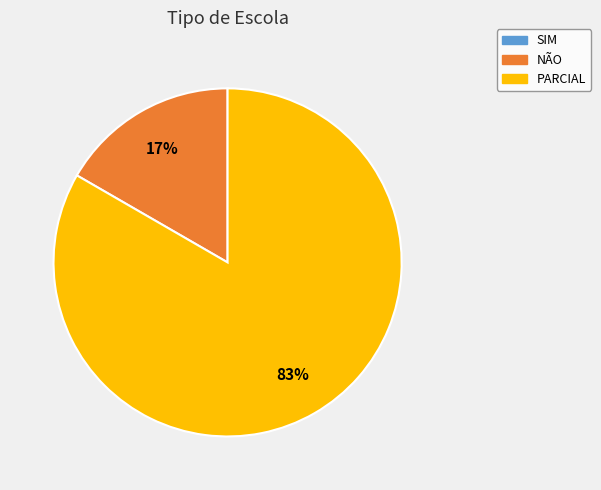

Is there any slice that represents more than half of the pie?

Yes